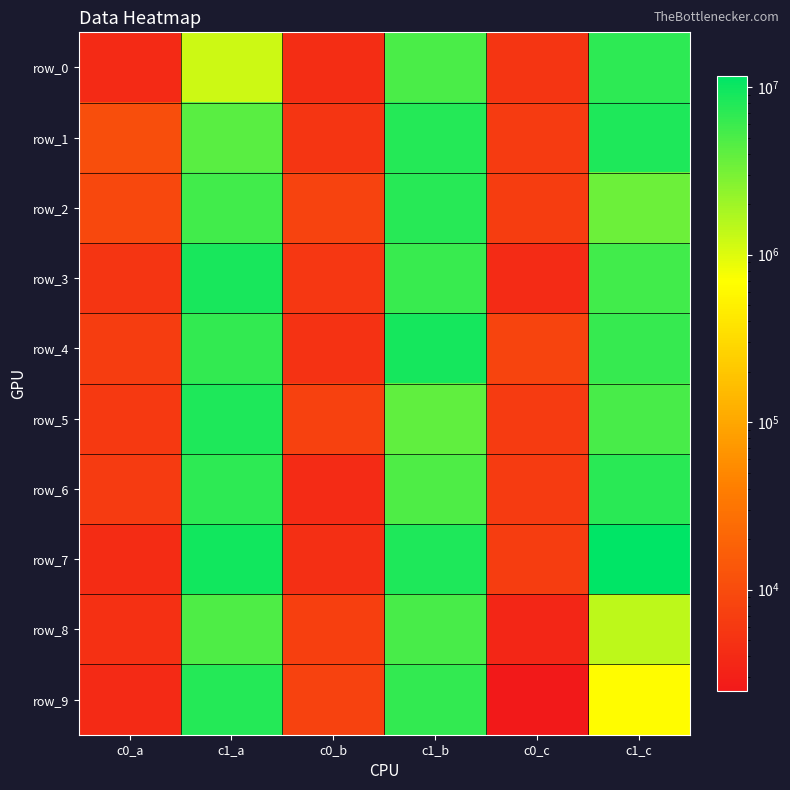

The row_4 series shows 6401044 at c1_c. True or false?

True